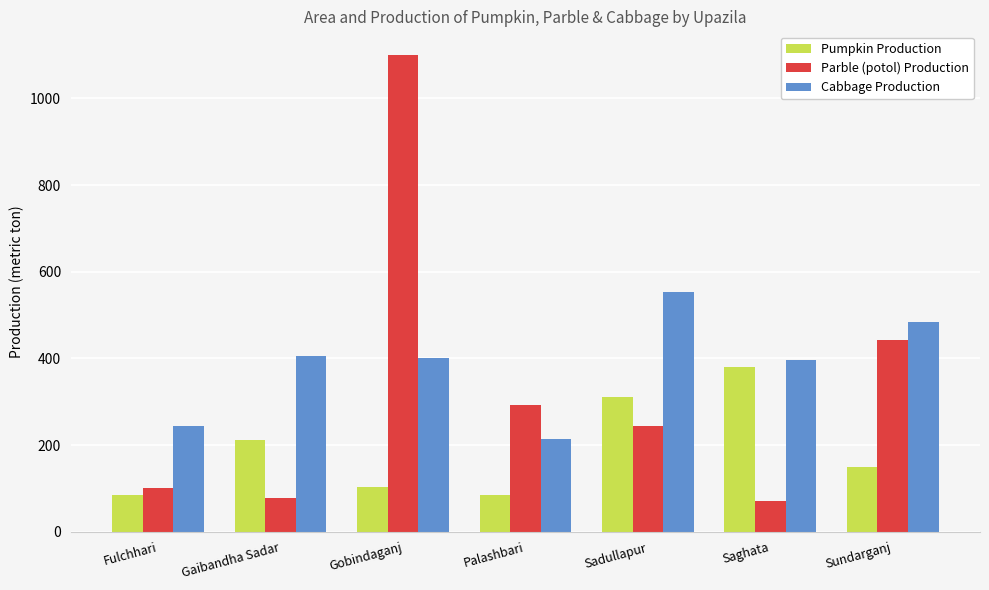

Where does the Pumpkin Production series first go above 149?

Gaibandha Sadar